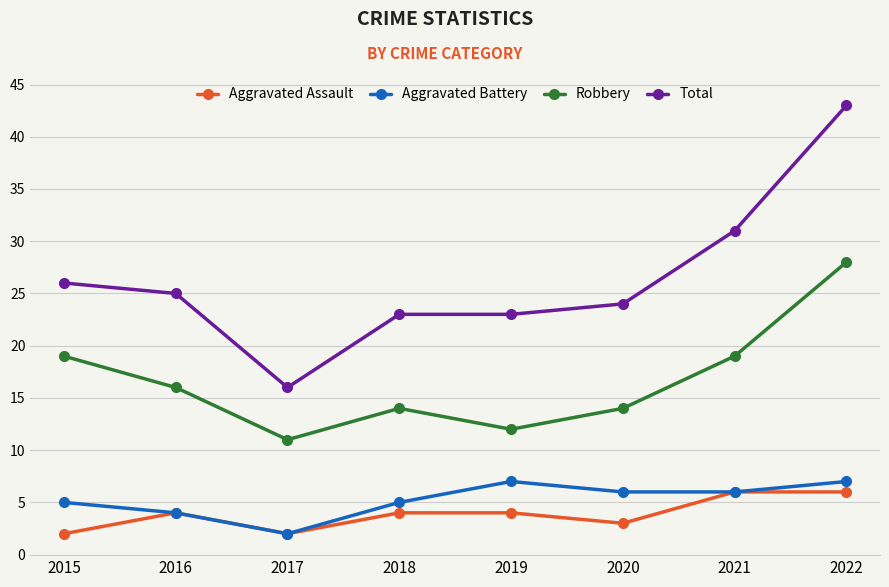

The Aggravated Battery series shows 7 at 2022. True or false?

True